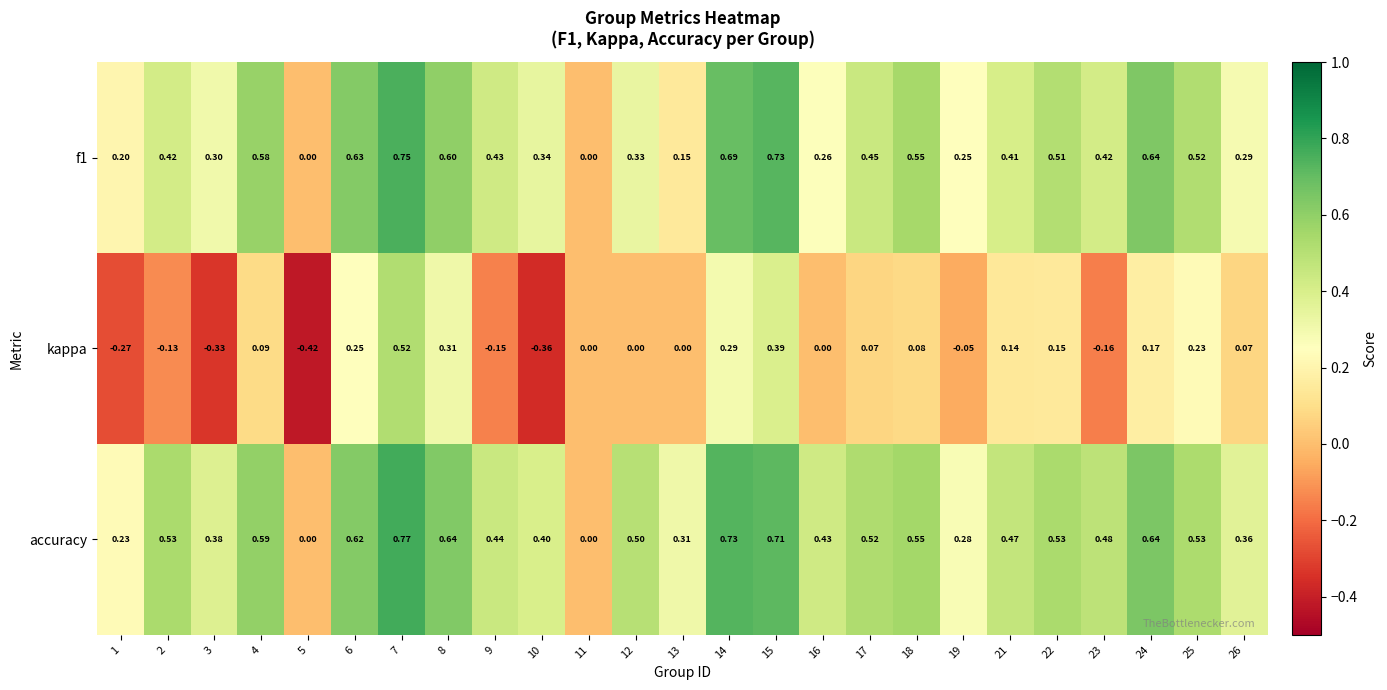

At 2, list the series in order from smallest to largest.

kappa, f1, accuracy